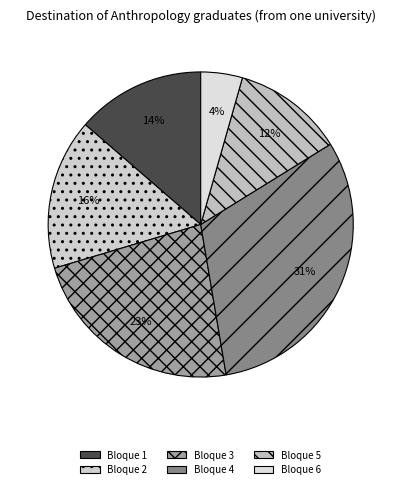

Is there a majority slice in this chart?

No